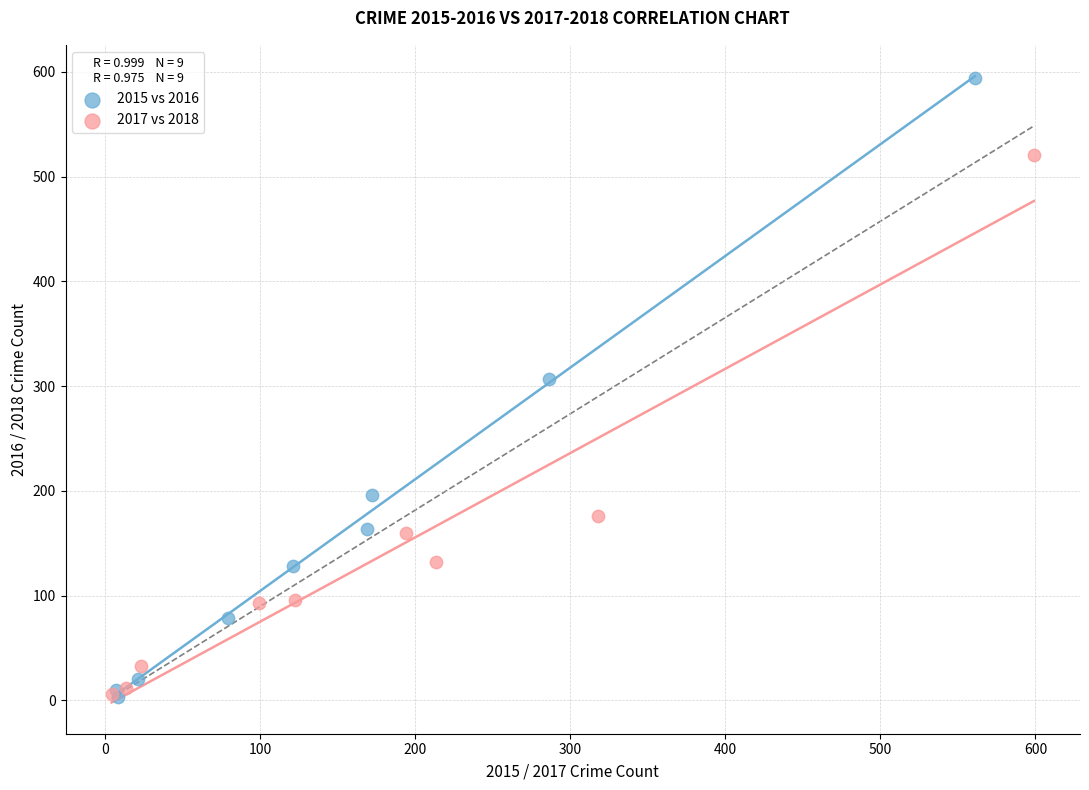

Which series contains the highest Y value?

2015 vs 2016